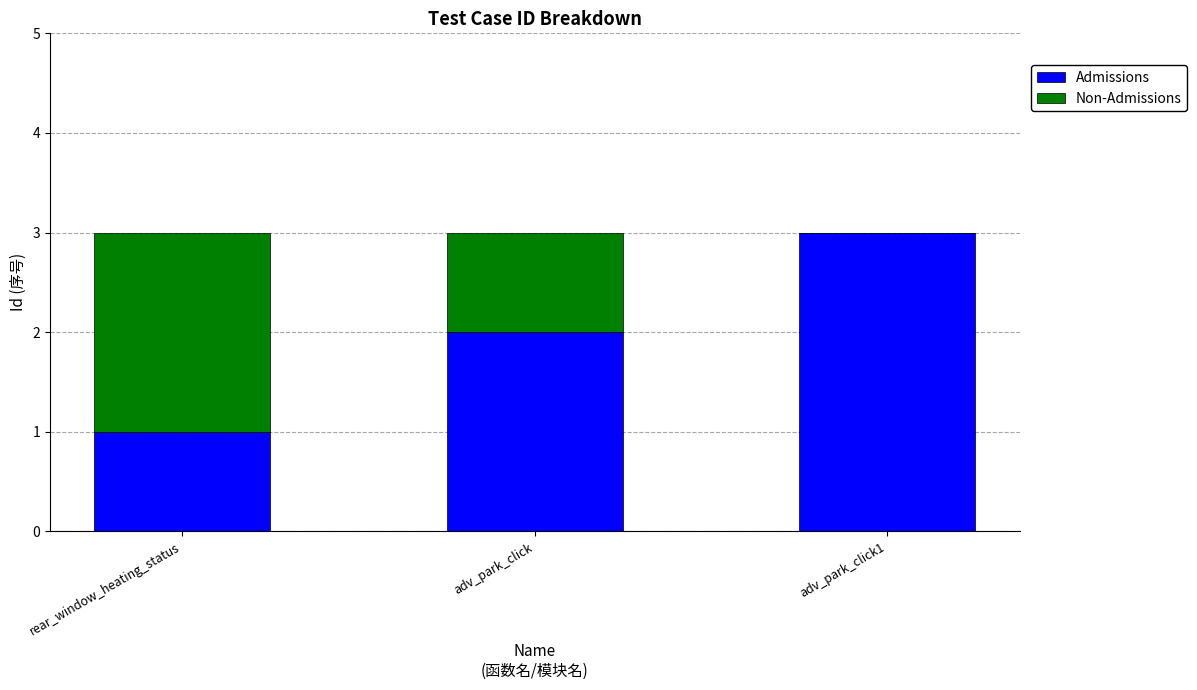

What is the sum of the Admissions values at adv_park_click and rear_window_heating_status?

3